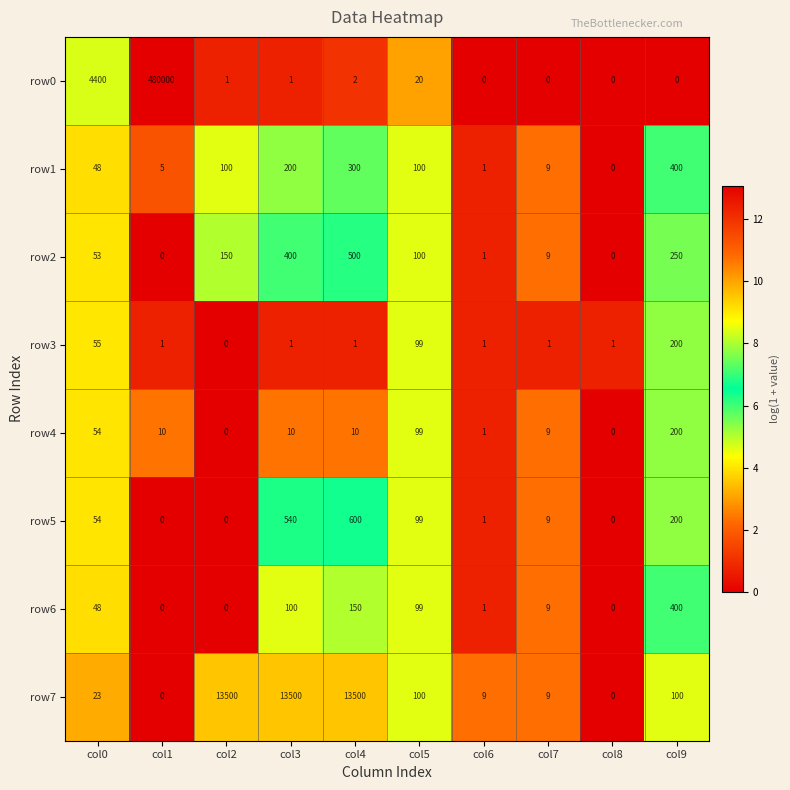

Is it true that row2 equals 0 at col6?

False